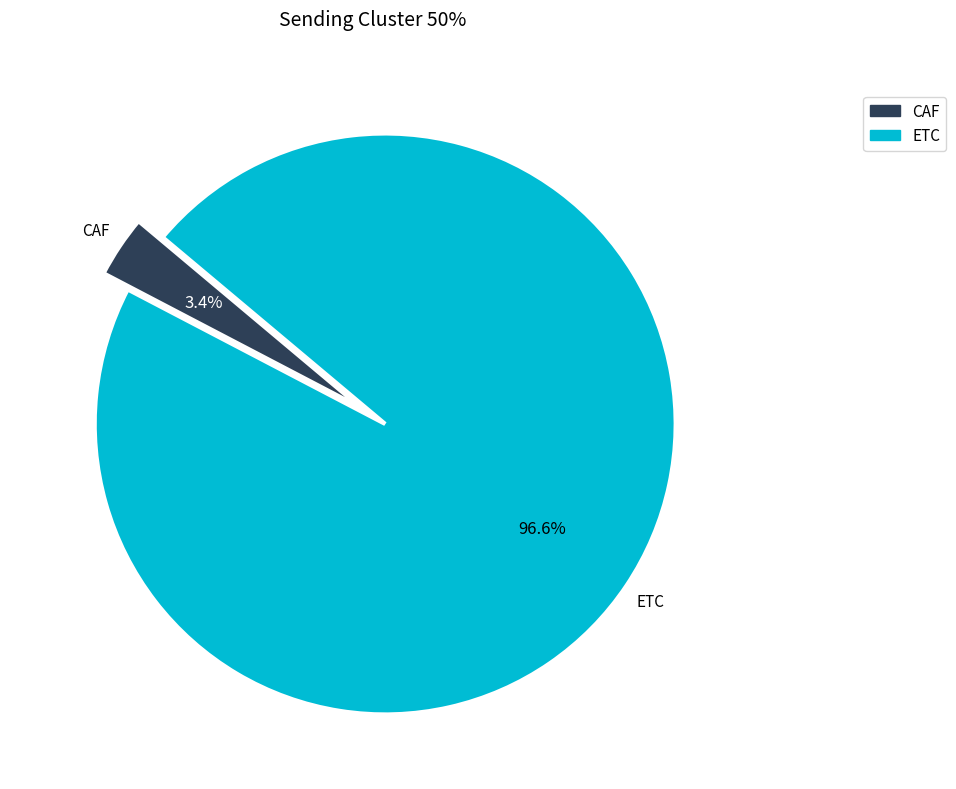

Between CAF and ETC, which is larger?

ETC